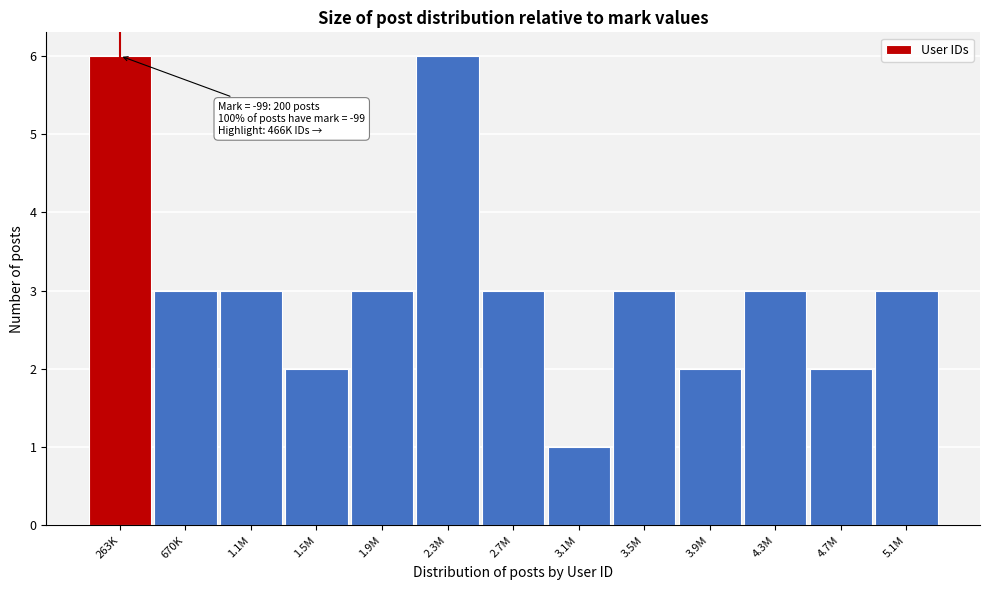

Reading left to right, what are all the values shown in this chart?

263K=6	670K=3	1.1M=3	1.5M=2	1.9M=3	2.3M=6	2.7M=3	3.1M=1	3.5M=3	3.9M=2	4.3M=3	4.7M=2	5.1M=3